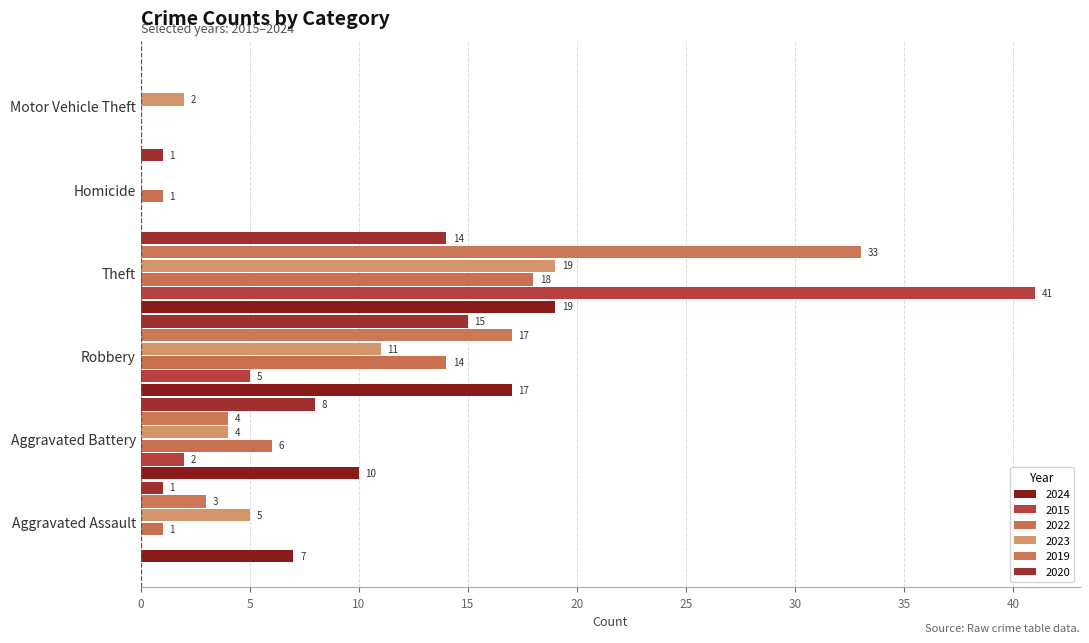

What is the value of the 2022 bar at the 1st from the left?

1